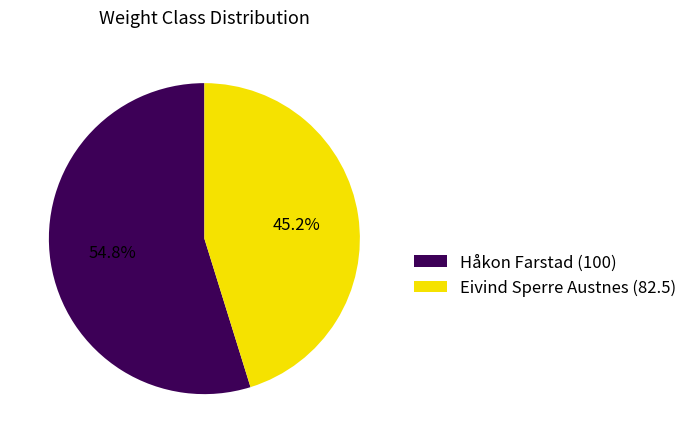

To the nearest percent, what is the difference between the largest and smallest slice percentages?

10%